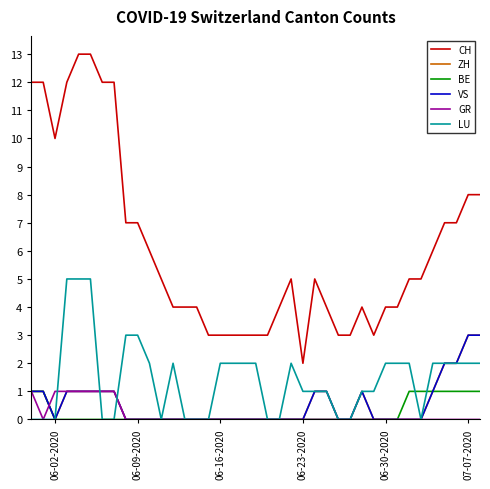

After their last crossing, which series has the higher values: LU or VS?

LU